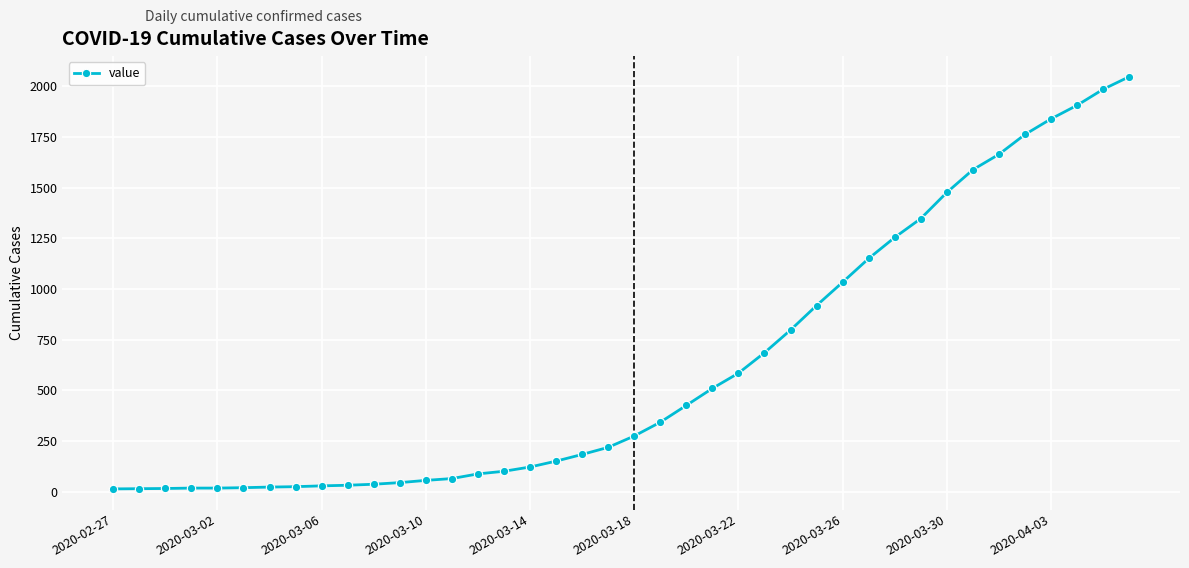

Does the chart have visible grid lines?

Yes